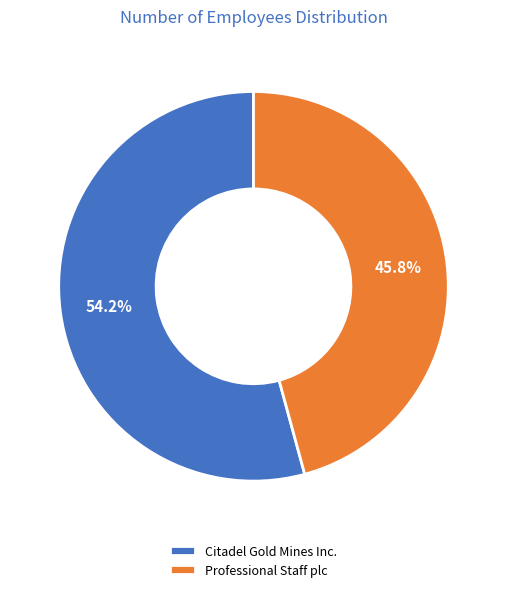

To the nearest percent, what is the difference between the largest and smallest slice percentages?

8%